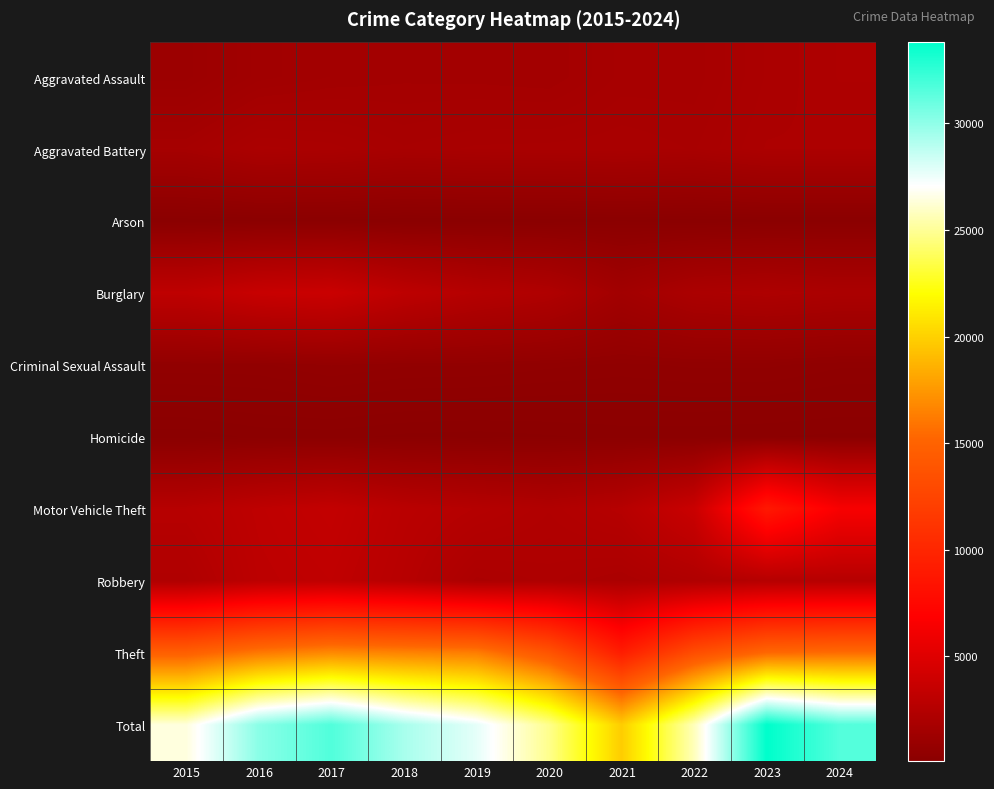

List the series in order of their peak value, lowest first.

Arson, Homicide, Criminal Sexual Assault, Aggravated Battery, Aggravated Assault, Robbery, Burglary, Motor Vehicle Theft, Theft, Total